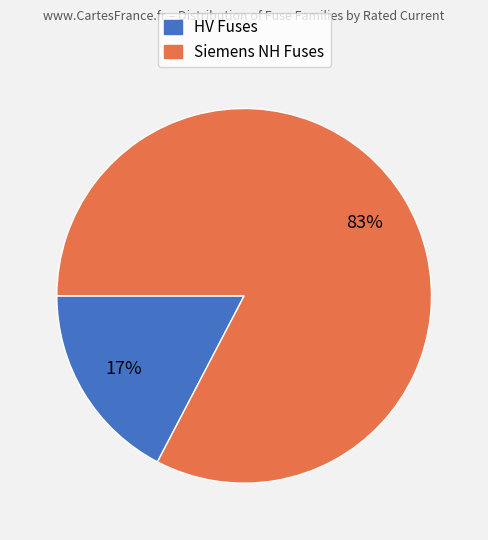

Does any single category account for the majority?

Yes